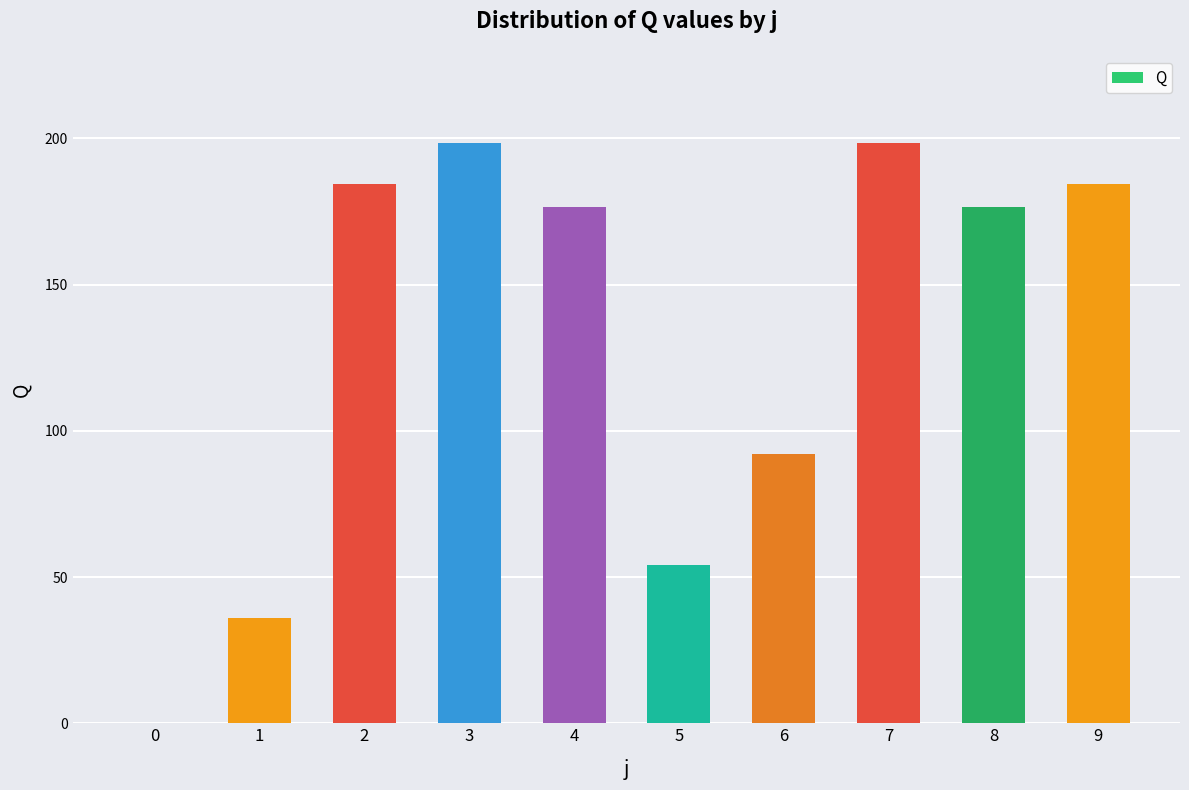

What is the change in value from 4 to 9?

+8.0